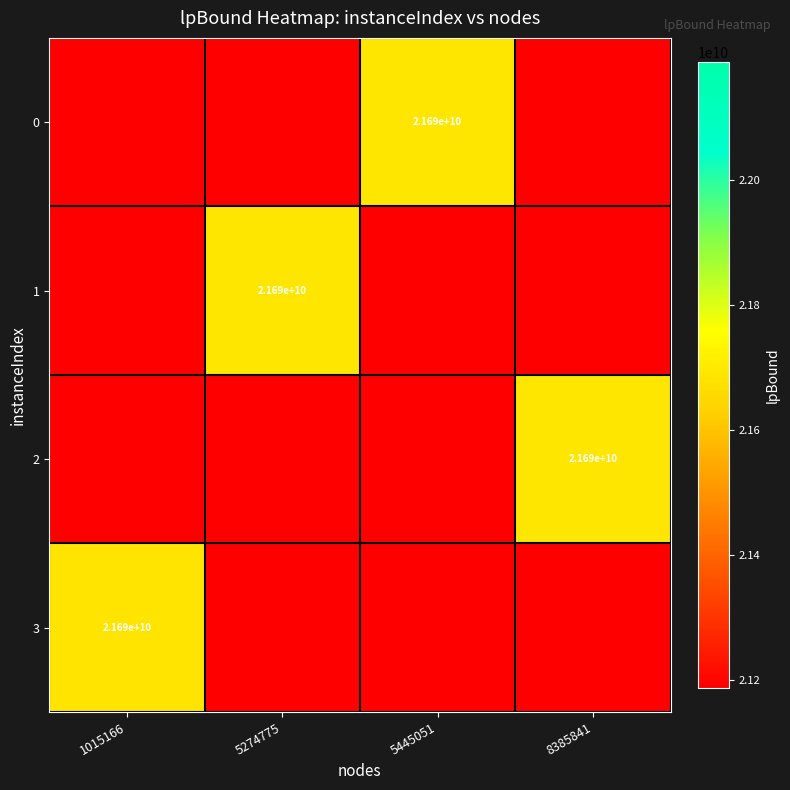

At which label is 1 closest to 21187548717?

1015166